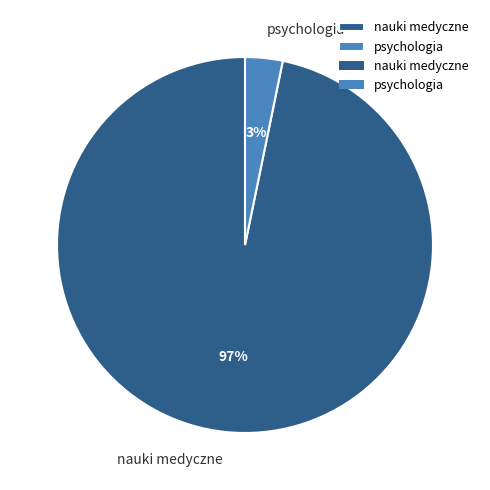

To the nearest percent, what is the difference between the psychologia and nauki medyczne slice percentages?

94%